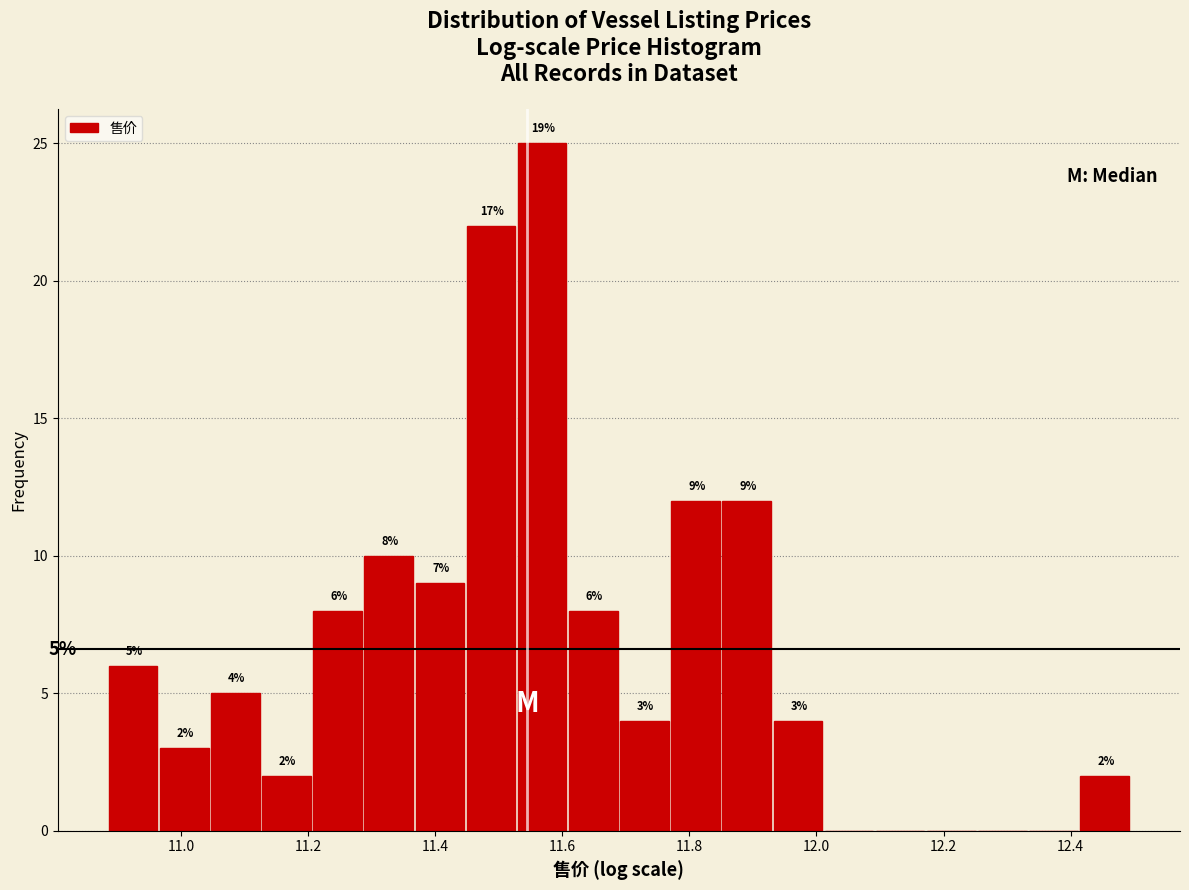

Over which range of the x-axis is the bar tallest?

11.54 to 11.62